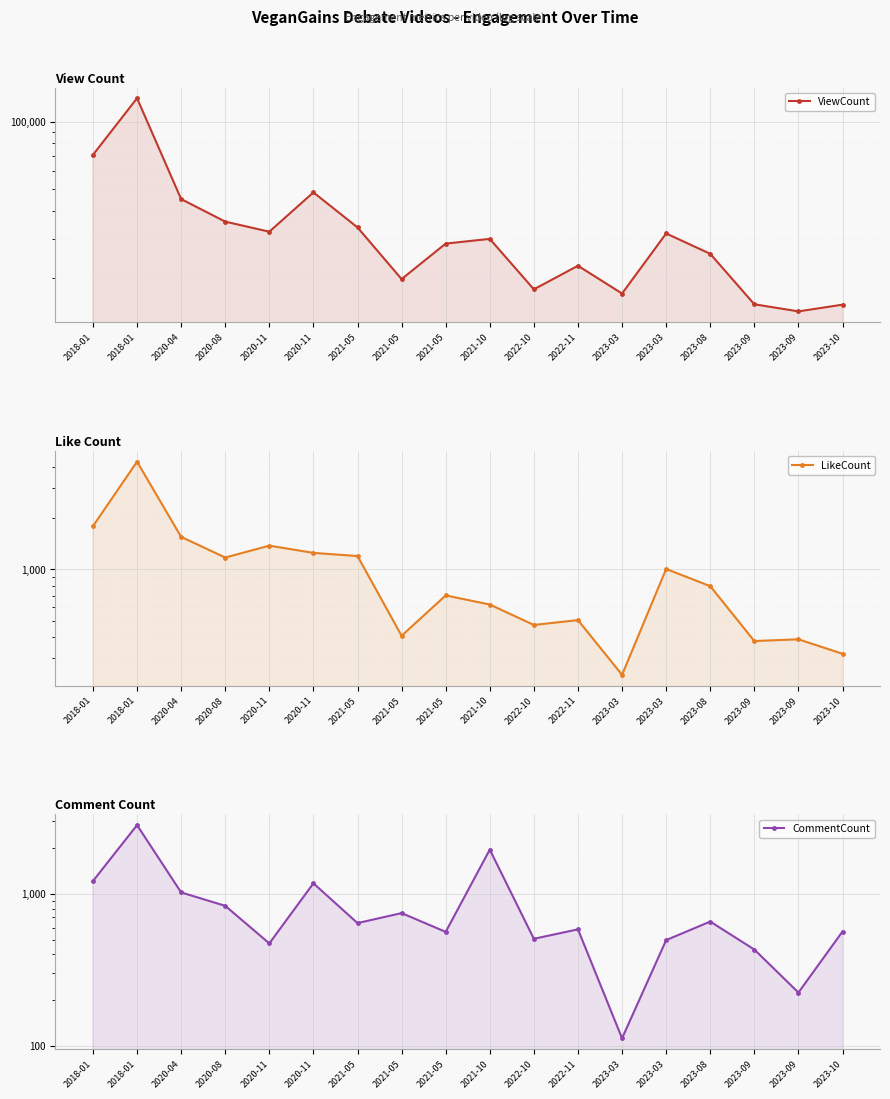

Which has a higher value, 2021-05 or 2021-05?

2021-05